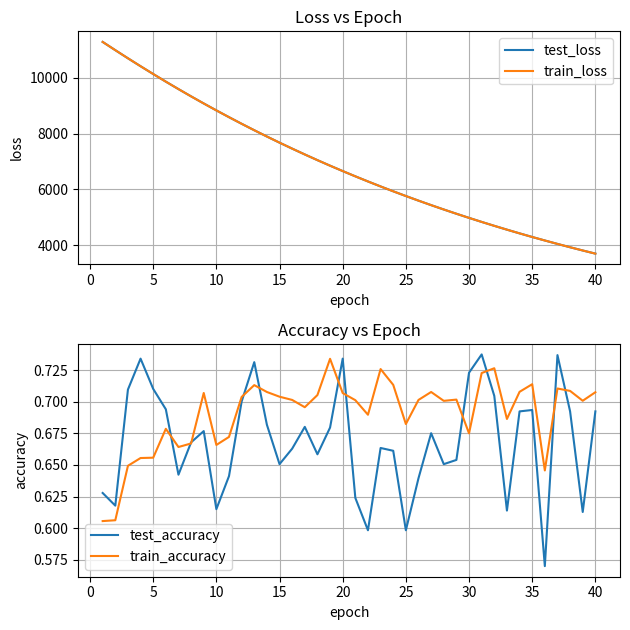

What is the highest value of the train_loss series?

11292.7